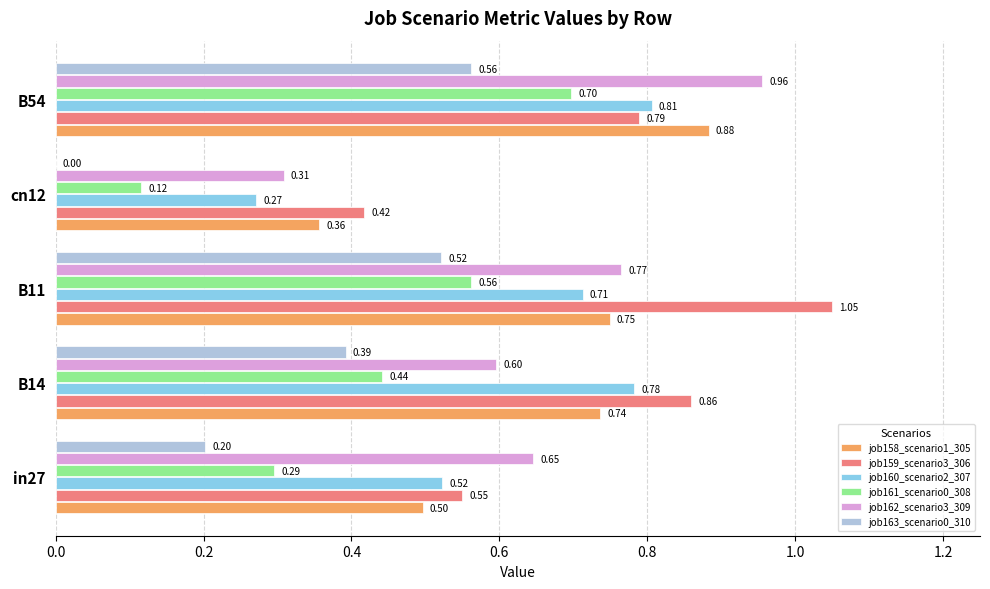

What is the sum of all job159_scenario3_306 values?

3.7